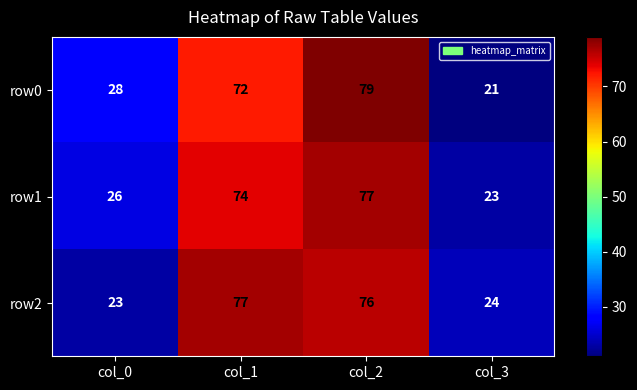

The row0 series shows 9 at col_3. True or false?

False